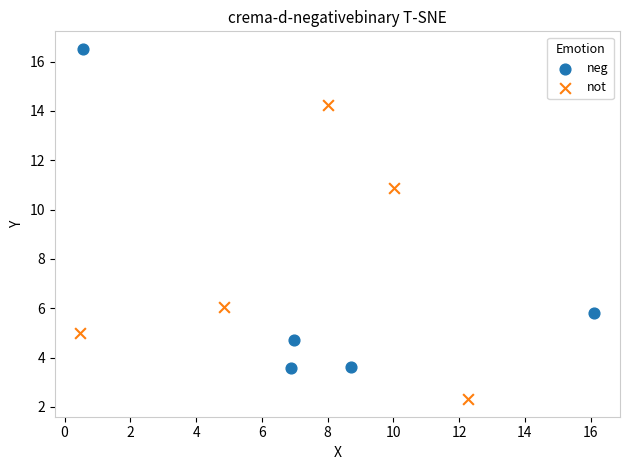

Which series contains the lowest Y value?

not